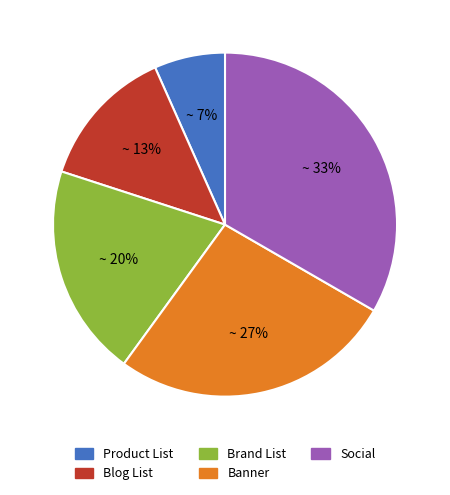

To the nearest percent, what is the average slice percentage?

20%